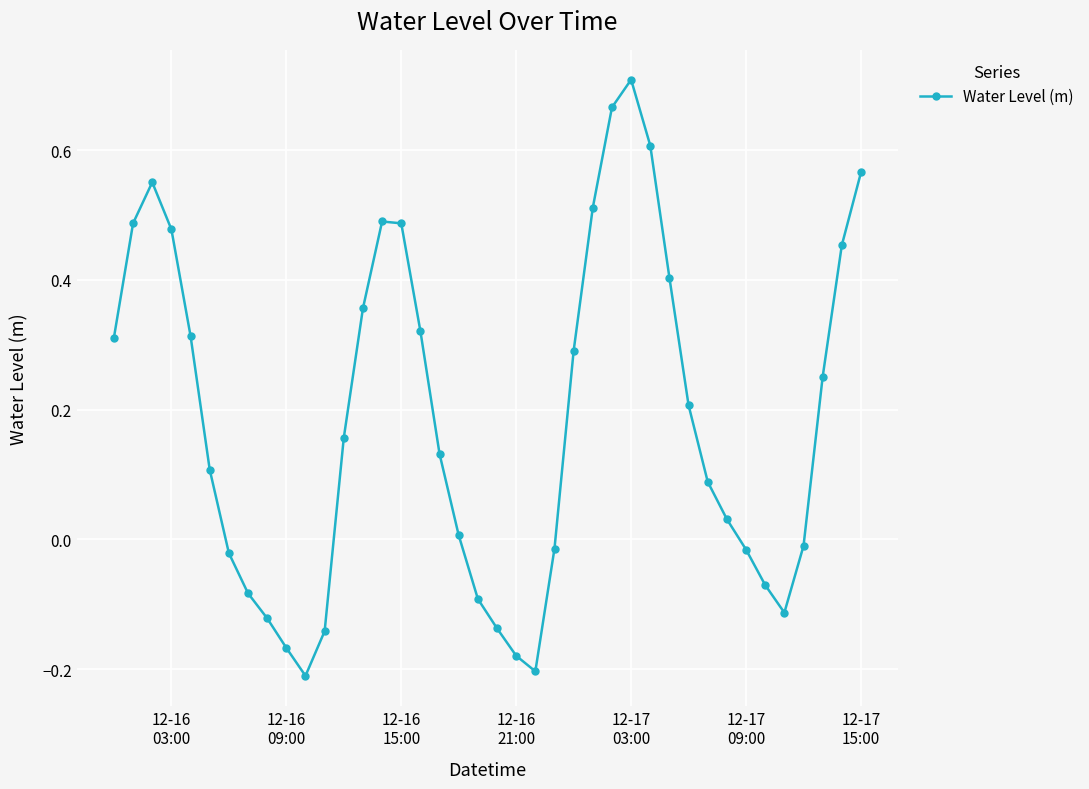

How many points are lower than both their immediate neighbors (excluding endpoints)?

3